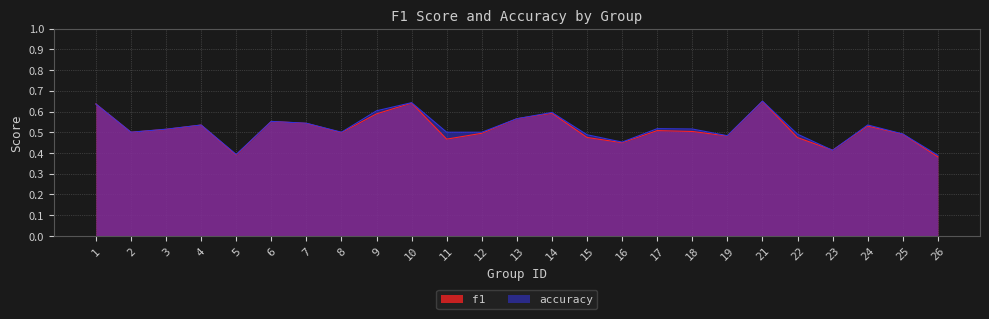

True or false: f1 and accuracy intersect in this chart.

True